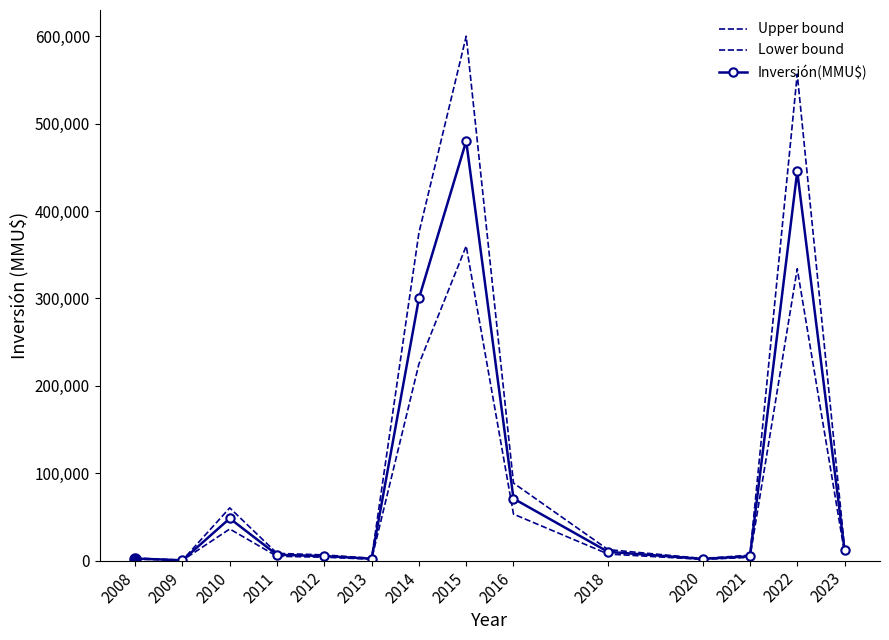

What is the total value across all series at 2016?

213000.0